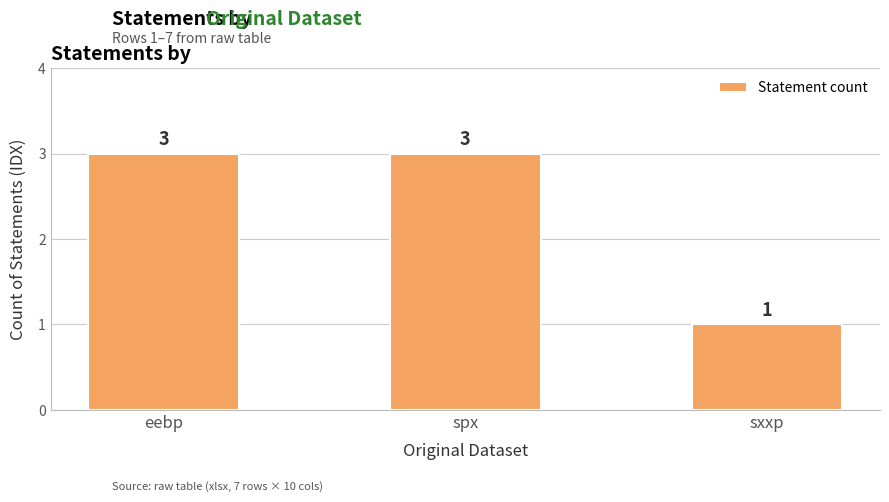

What position from the left is sxxp?

3